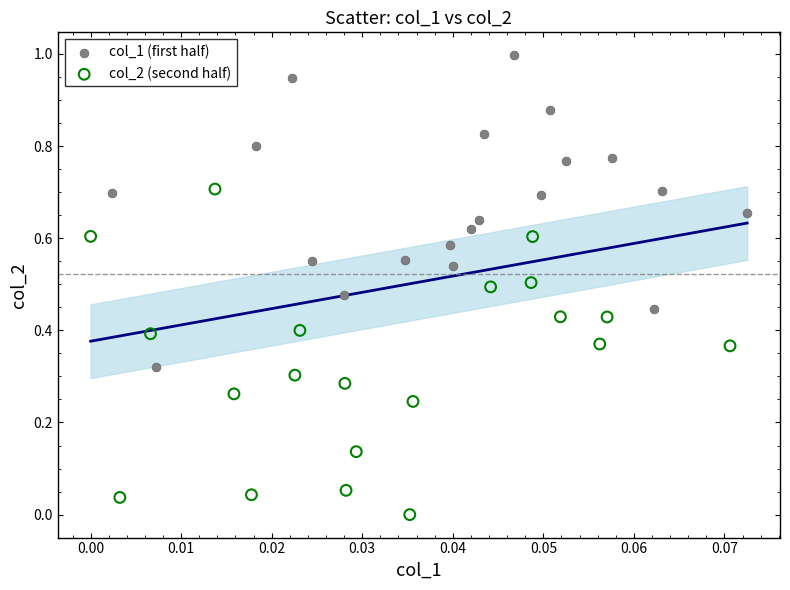

Which series reaches the maximum Y coordinate?

col_1 (first half)